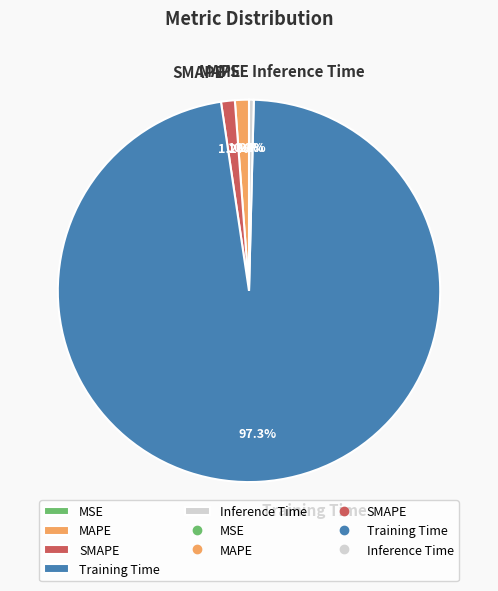

The Training Time slice represents 97% of the pie. True or false?

True